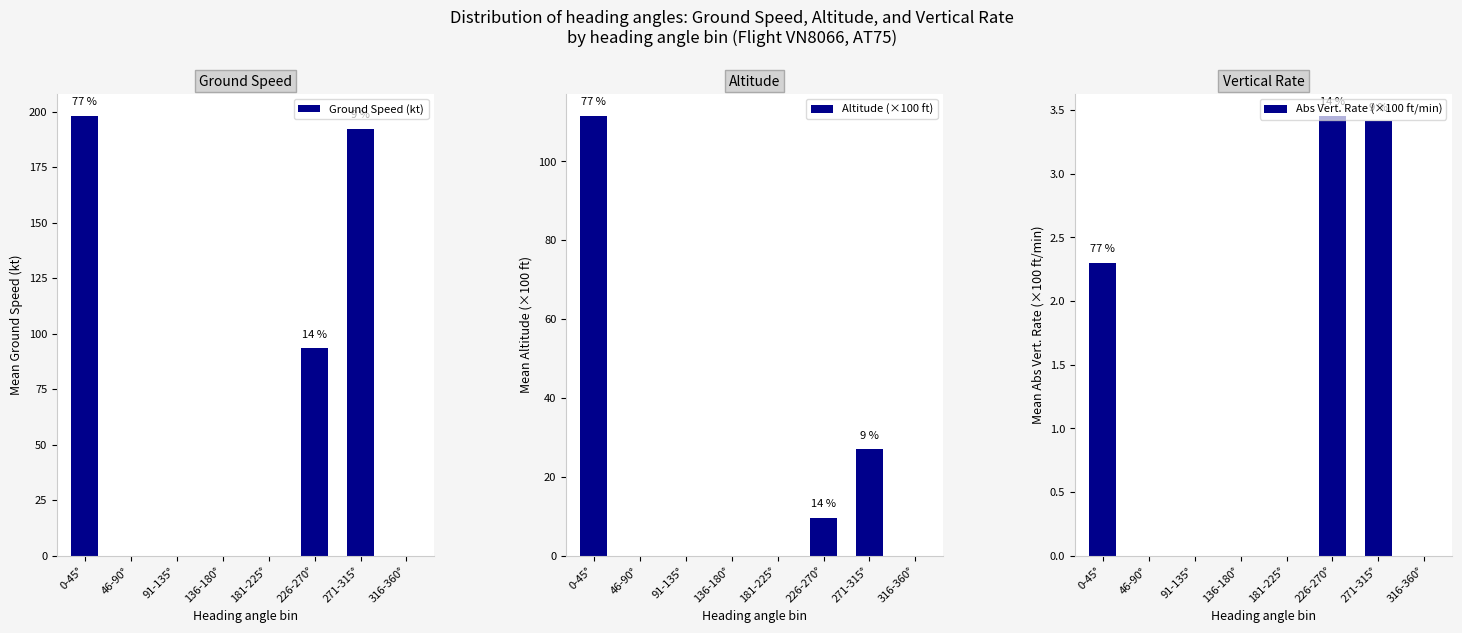

What is the label of the 4th bar from the left?

136-180°